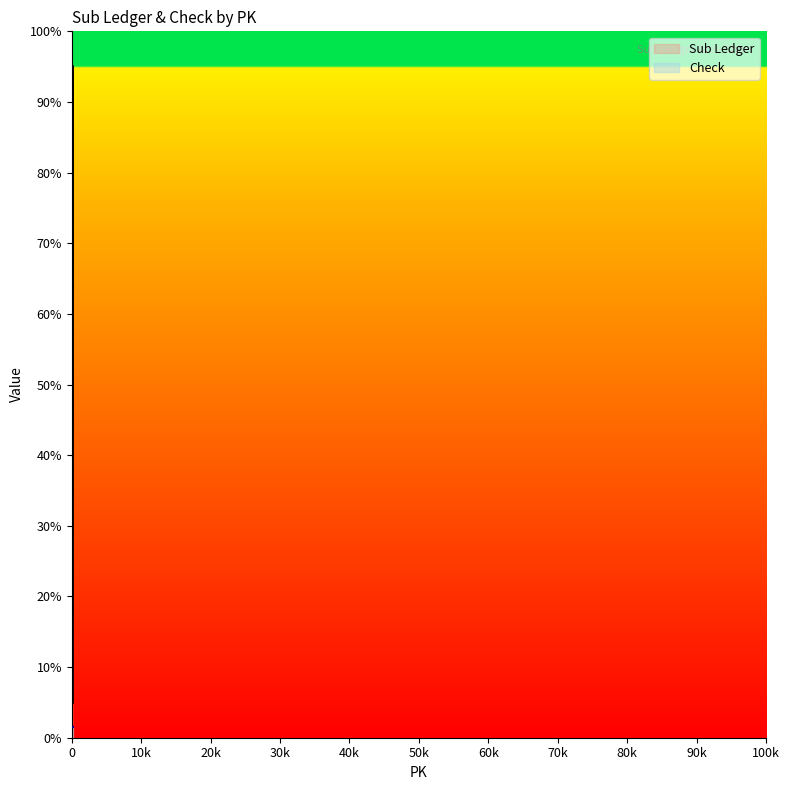

The value at 116 is 95.0. True or false?

True